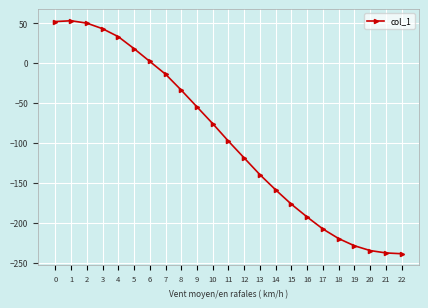

Is this an area chart (filled region under the line)?

No